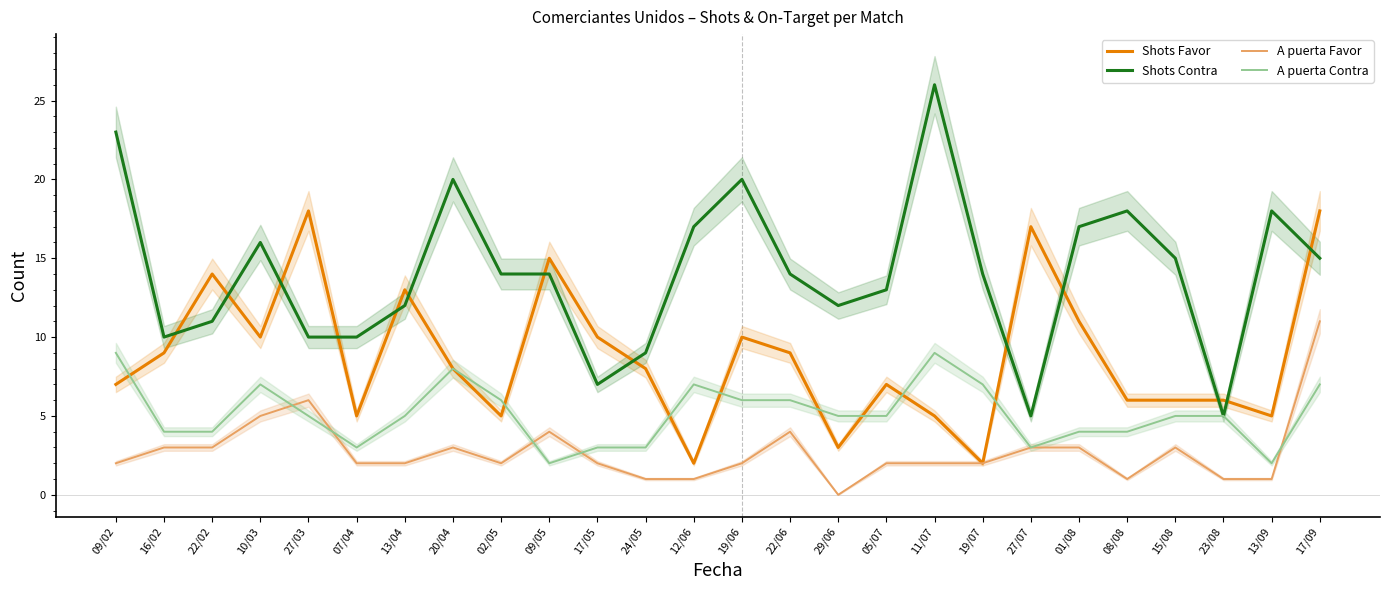

At which category is the sum across all series the highest?

17/09